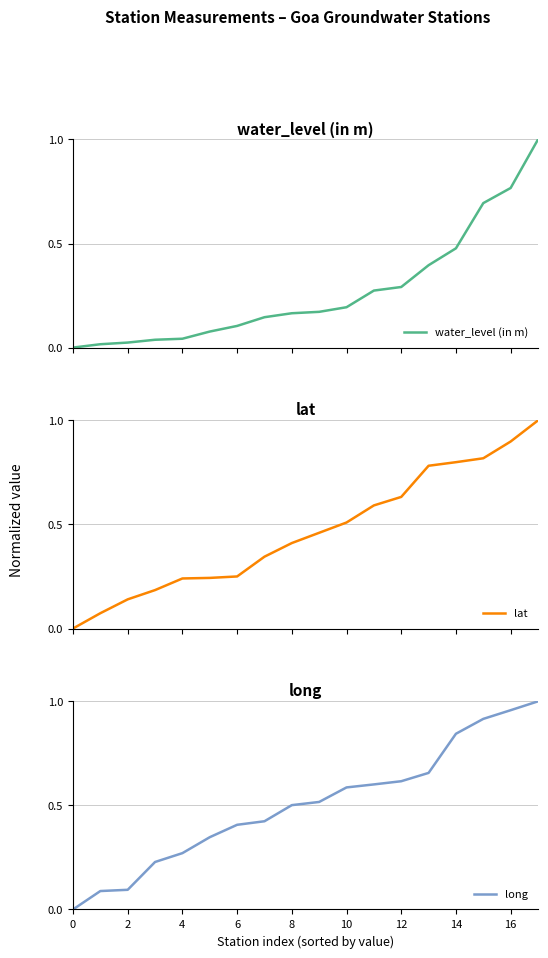

The long series shows 1.0 at 12. True or false?

False